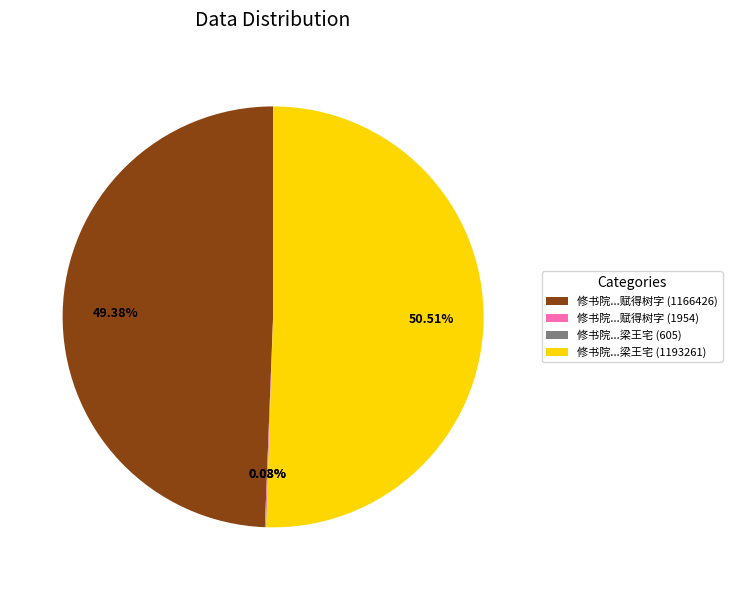

Approximately how many times larger is the value at 修书院...梁王宅 (1193261) compared to 修书院...赋得树字 (1166426)?

1.0